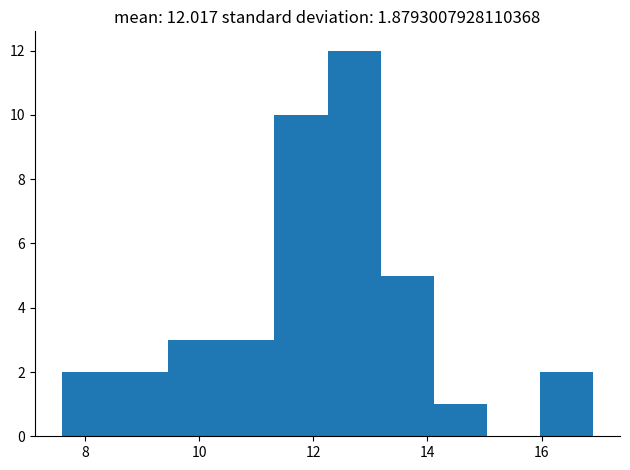

Over which range of the x-axis is the bar tallest?

12.2 to 13.2